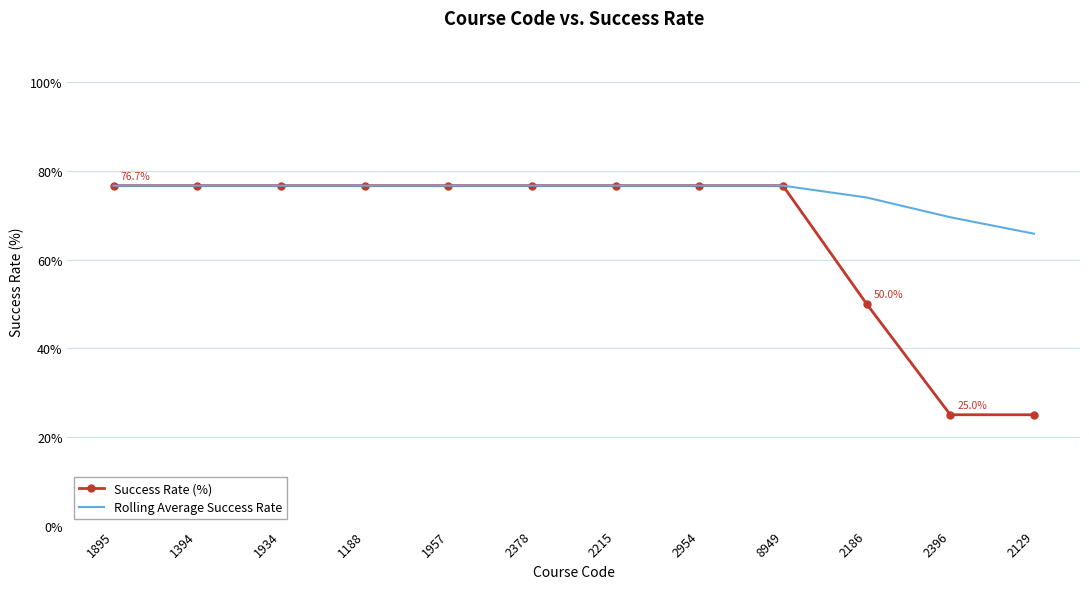

What position from the right is 1394?

11